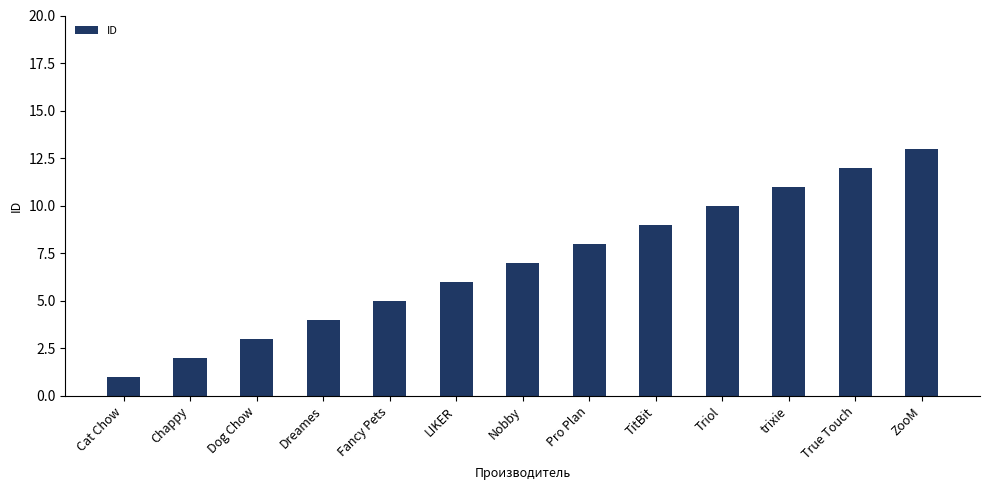

Approximately how many times larger is the value at LIKER compared to Fancy Pets?

1.2